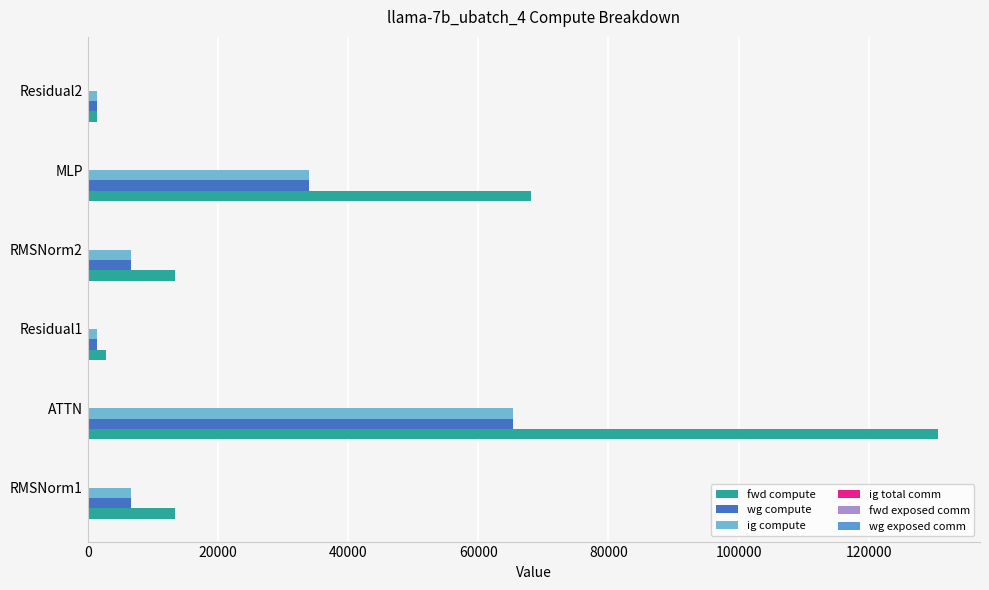

How many data points in ig compute are above 6684?

4